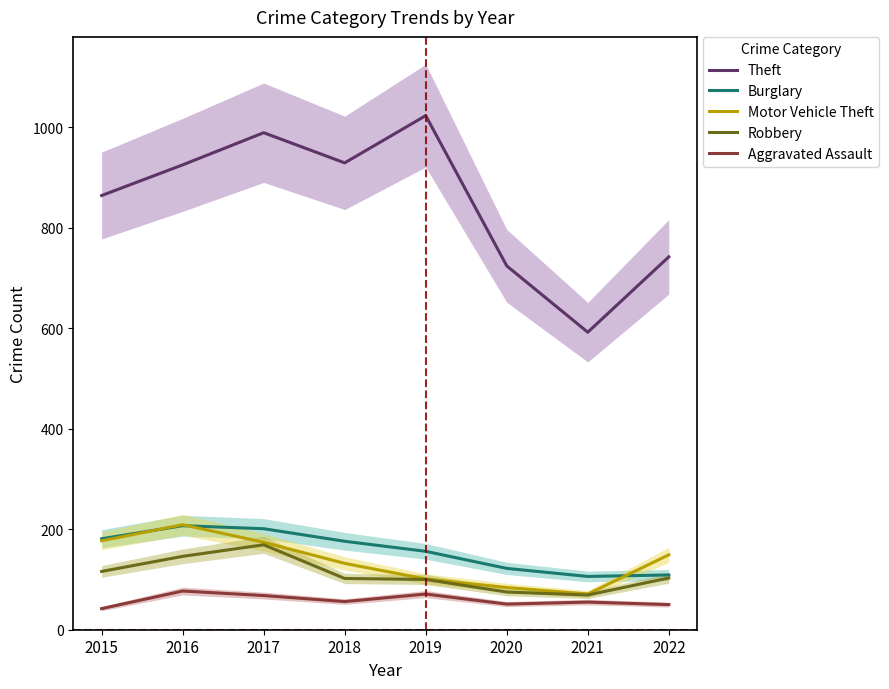

What is the value of the Robbery point at the 7th from the left?

69